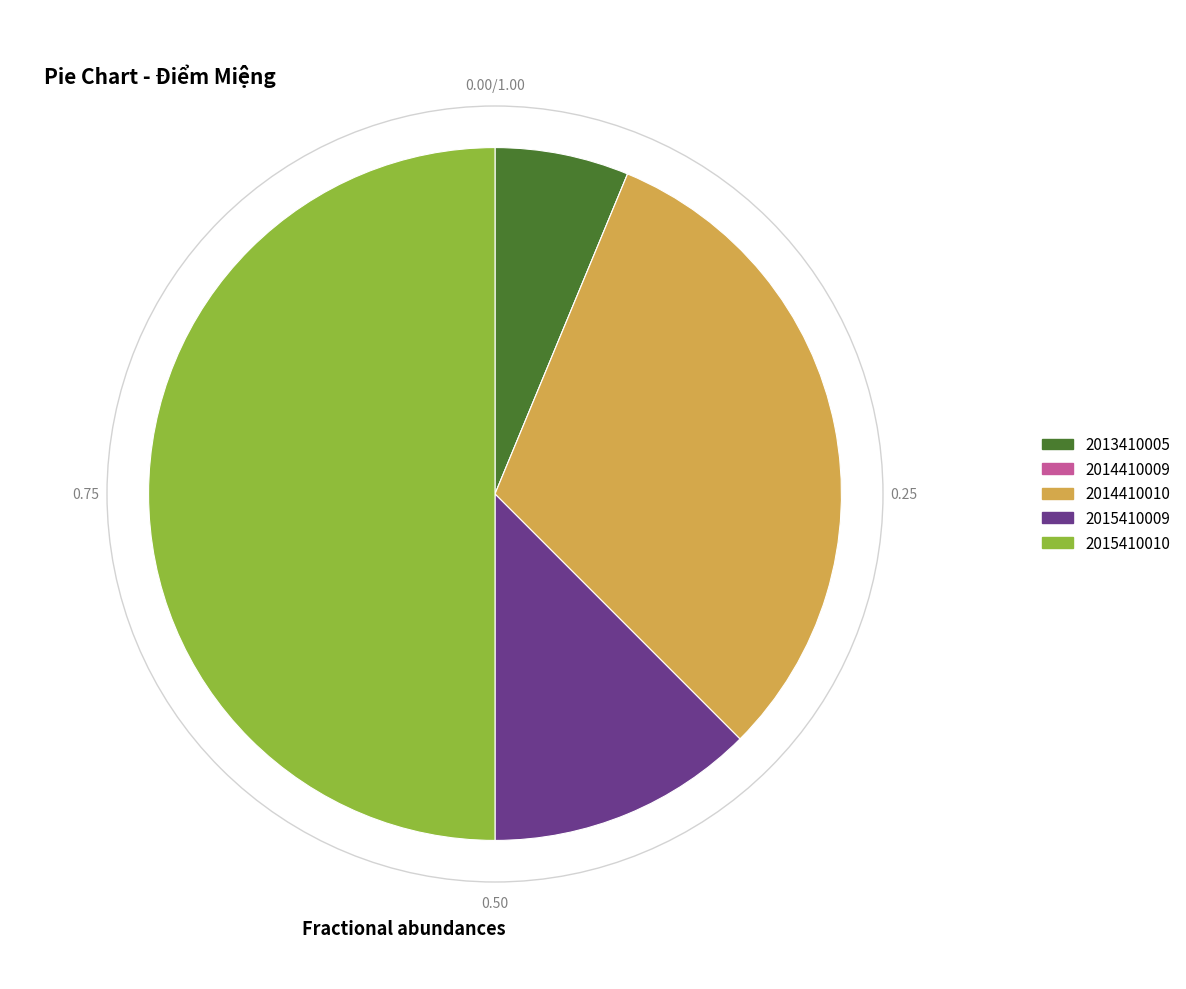

Combined, do 2014410010 and 2015410009 account for over 50%?

No